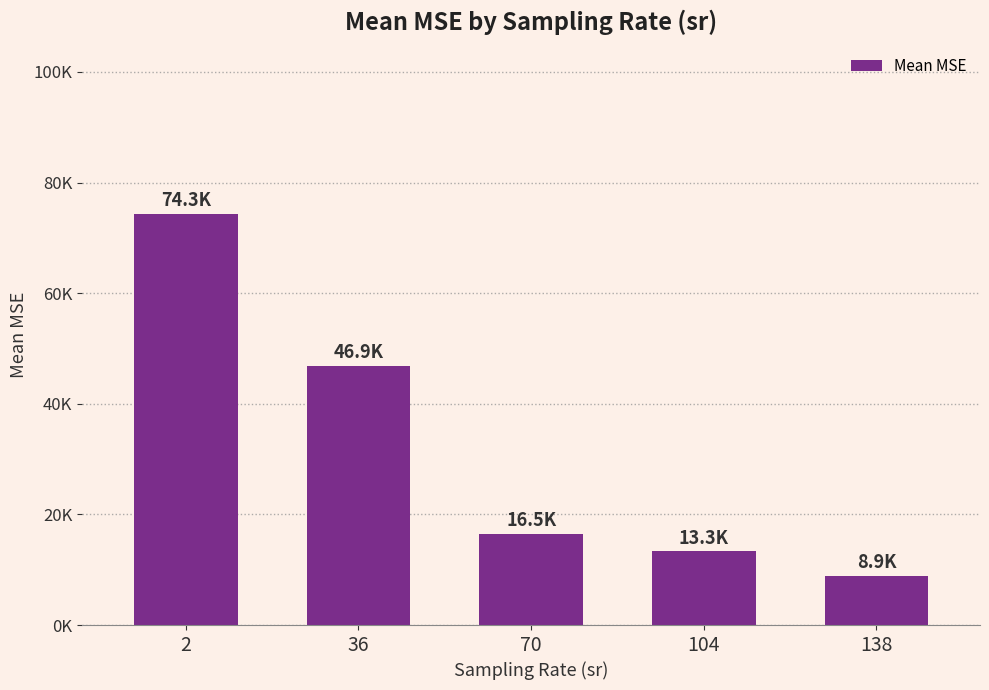

What is the sum of the values at 70 and 36?

63364.8